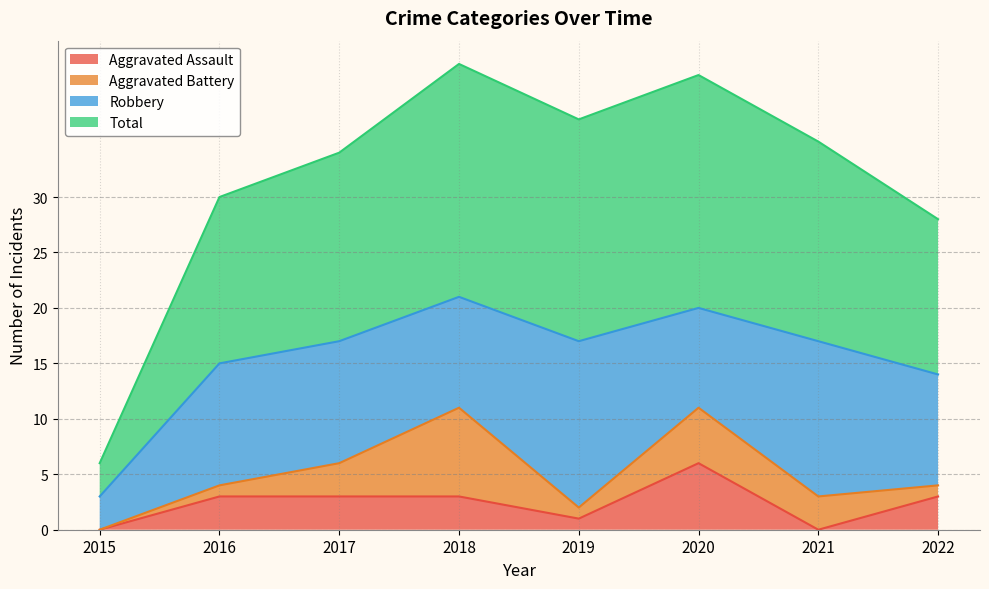

The value of Aggravated Assault at 2016 is 3. True or false?

True